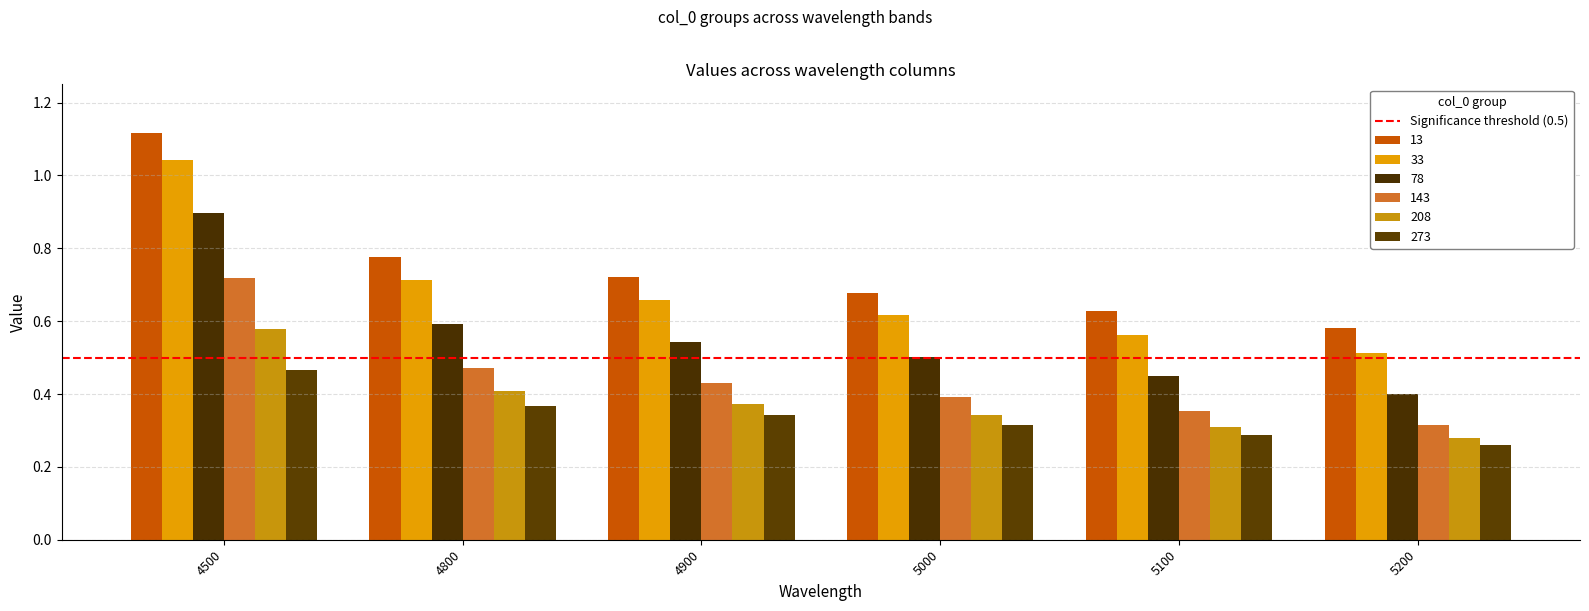

Count the number of categories in the chart.

6